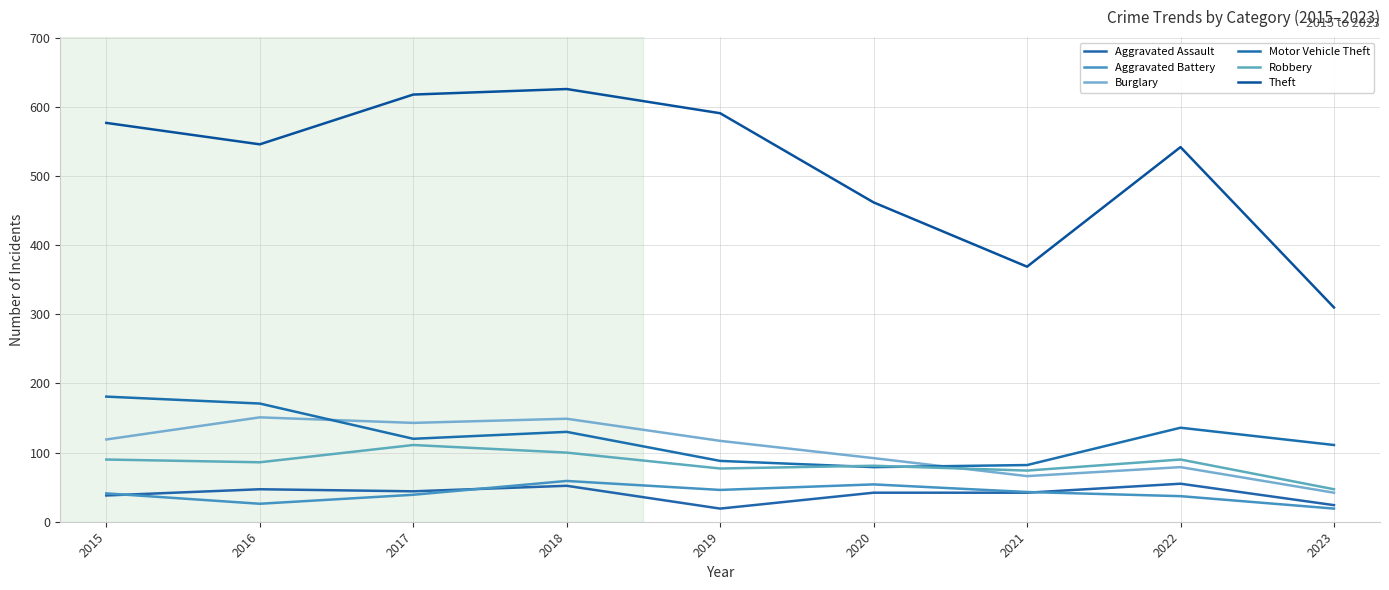

List the labels in order of Motor Vehicle Theft value, largest first.

2015, 2016, 2022, 2018, 2017, 2023, 2019, 2021, 2020